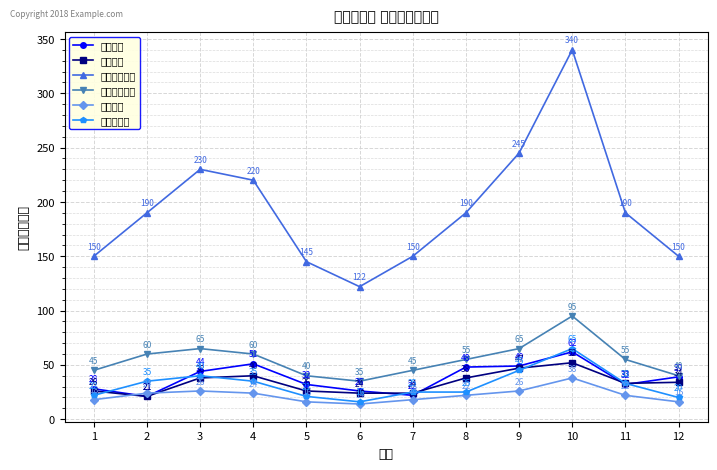

Between which two adjacent categories do 上年利润 and 本年所得税 first intersect?

1 and 2